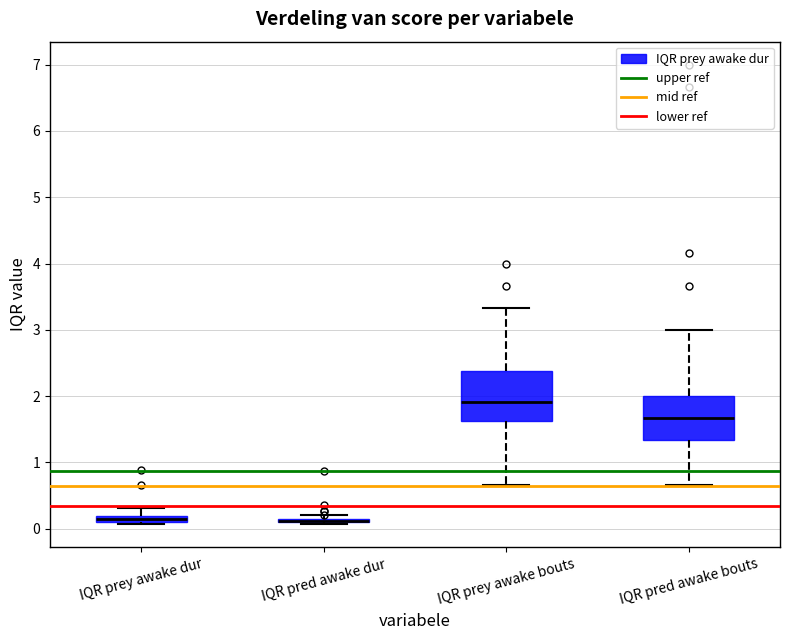

Where does the upper whisker of the box for IQR prey awake dur end on the y-axis? The values are not printed on the chart, so give them approximately, as read against the axis.

0.3